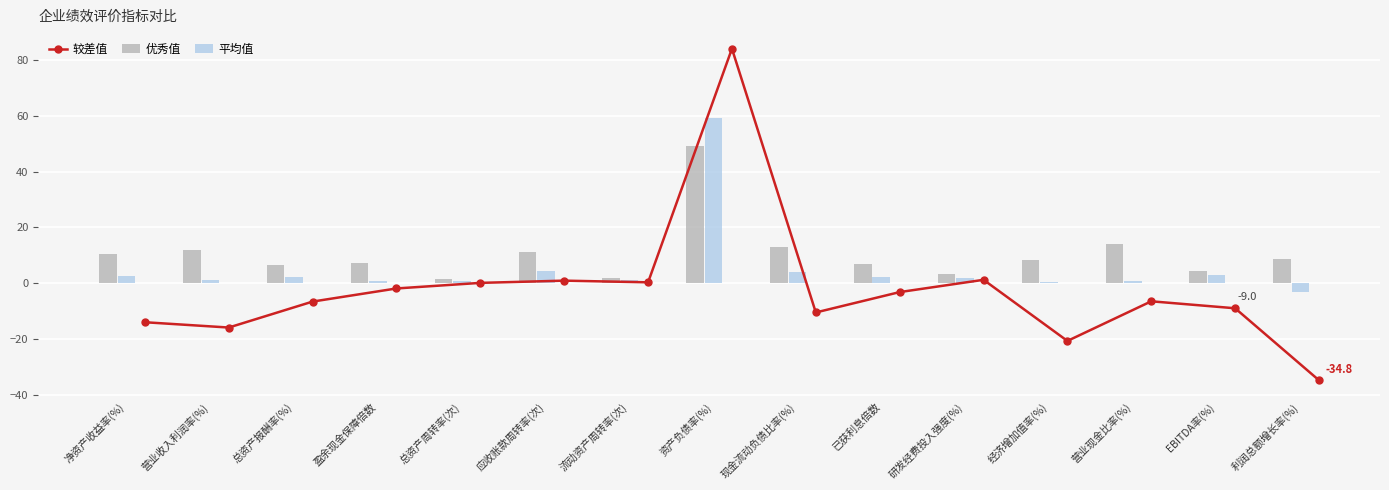

What is the difference between the maximum and minimum values in the 平均值 series?

62.2